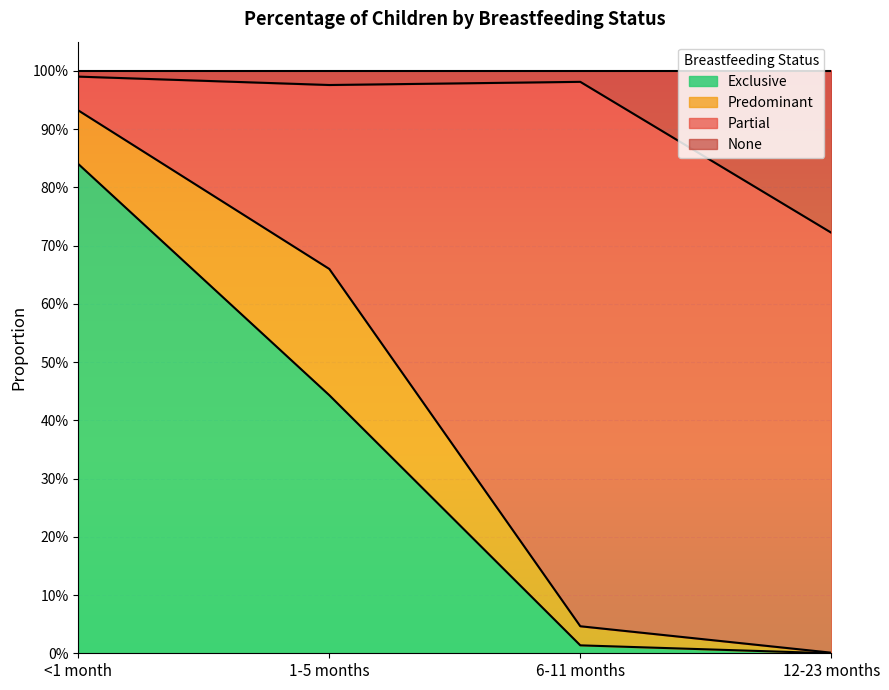

What are all the series names shown in the legend?

Exclusive, Predominant, Partial, None